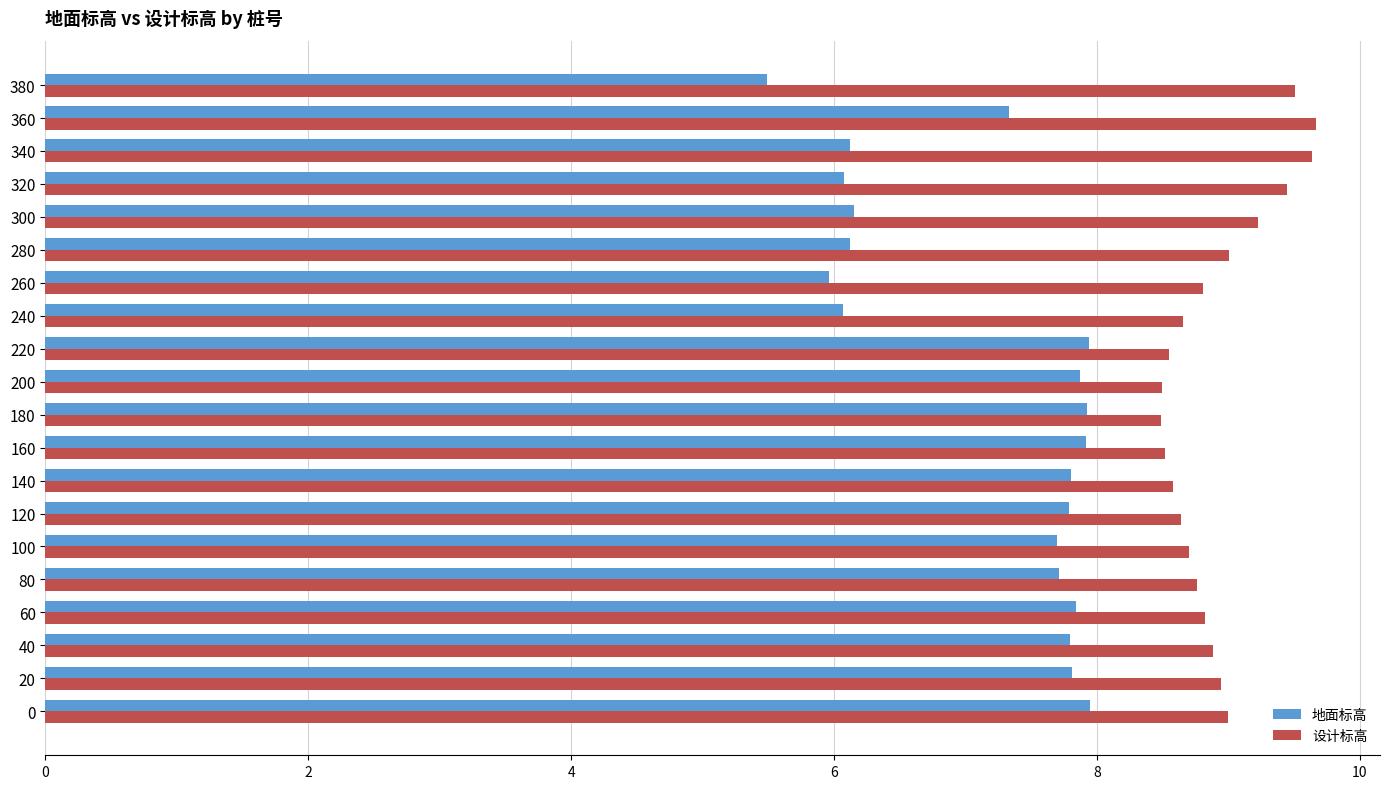

The value of 设计标高 at 180 is 5.7. True or false?

False